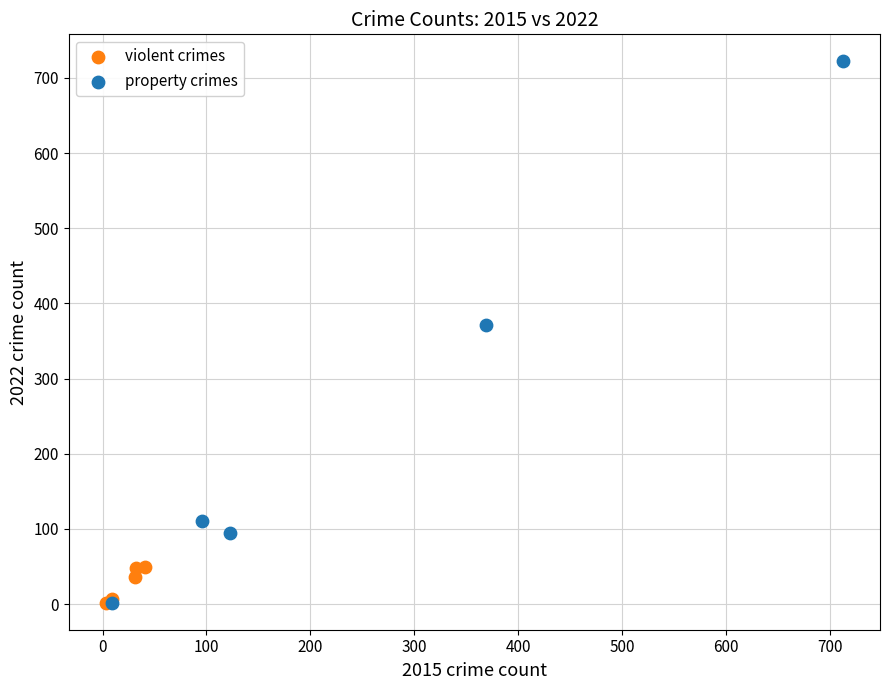

Which series has the largest Y range (max minus min)?

property crimes